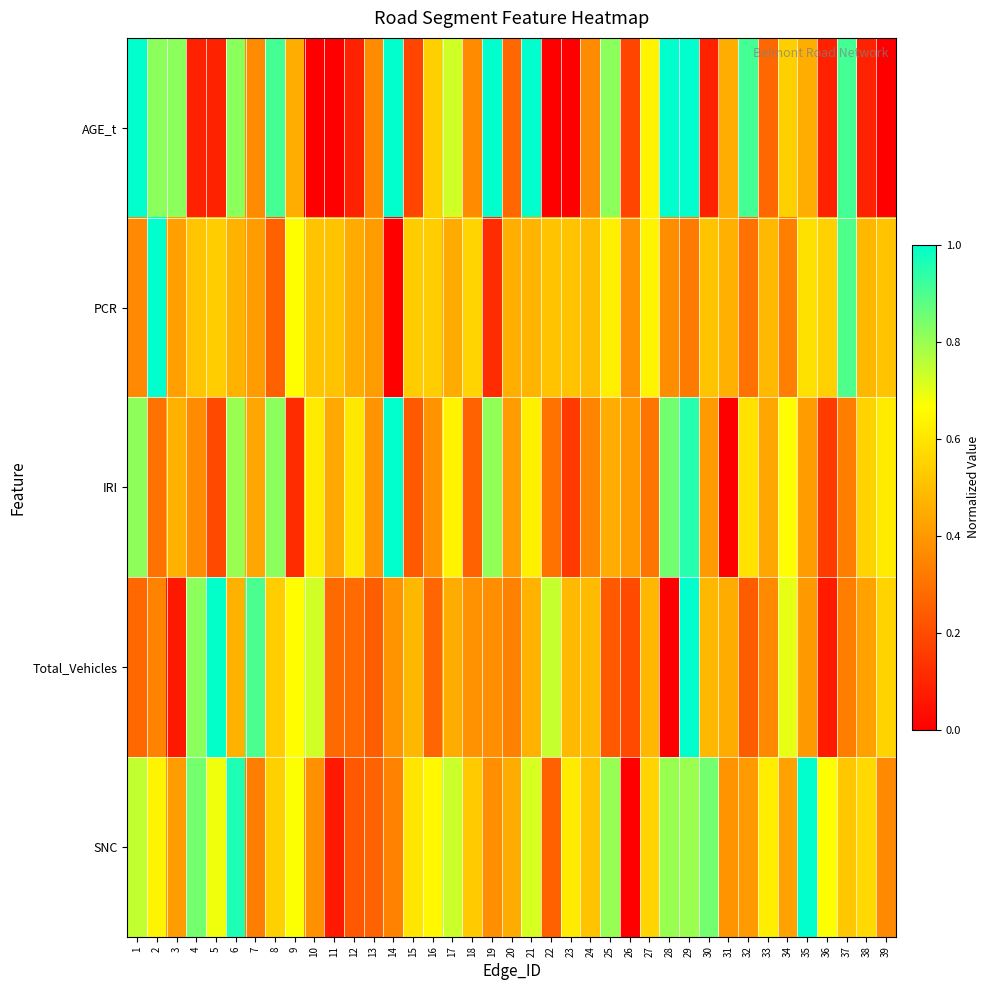

What is the total value across all series at 4?

2.6